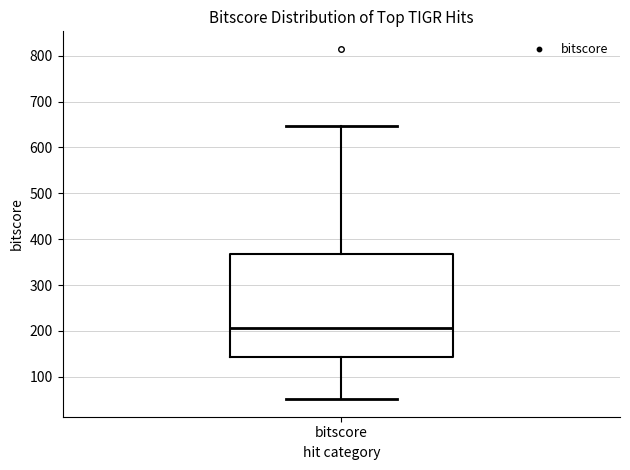

Transcribe this box plot: give where the median line is, the range the box spans, and where the two whiskers end, as read against the y-axis. The values are not printed on the chart, so give them approximately, as read against the axis.

median 210, box 140 to 370, whiskers 50 to 650